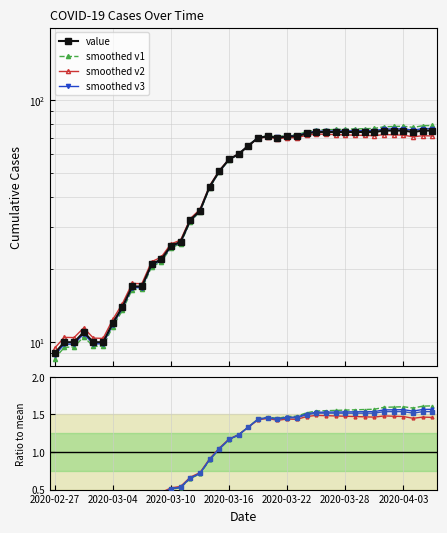

What position from the right is 2020-04-05?

2